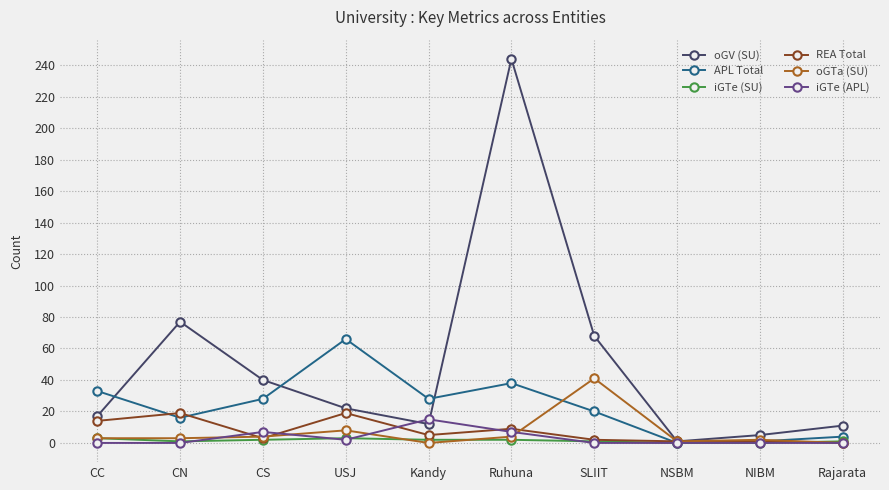

True or false: REA Total and APL Total cross at least once.

True